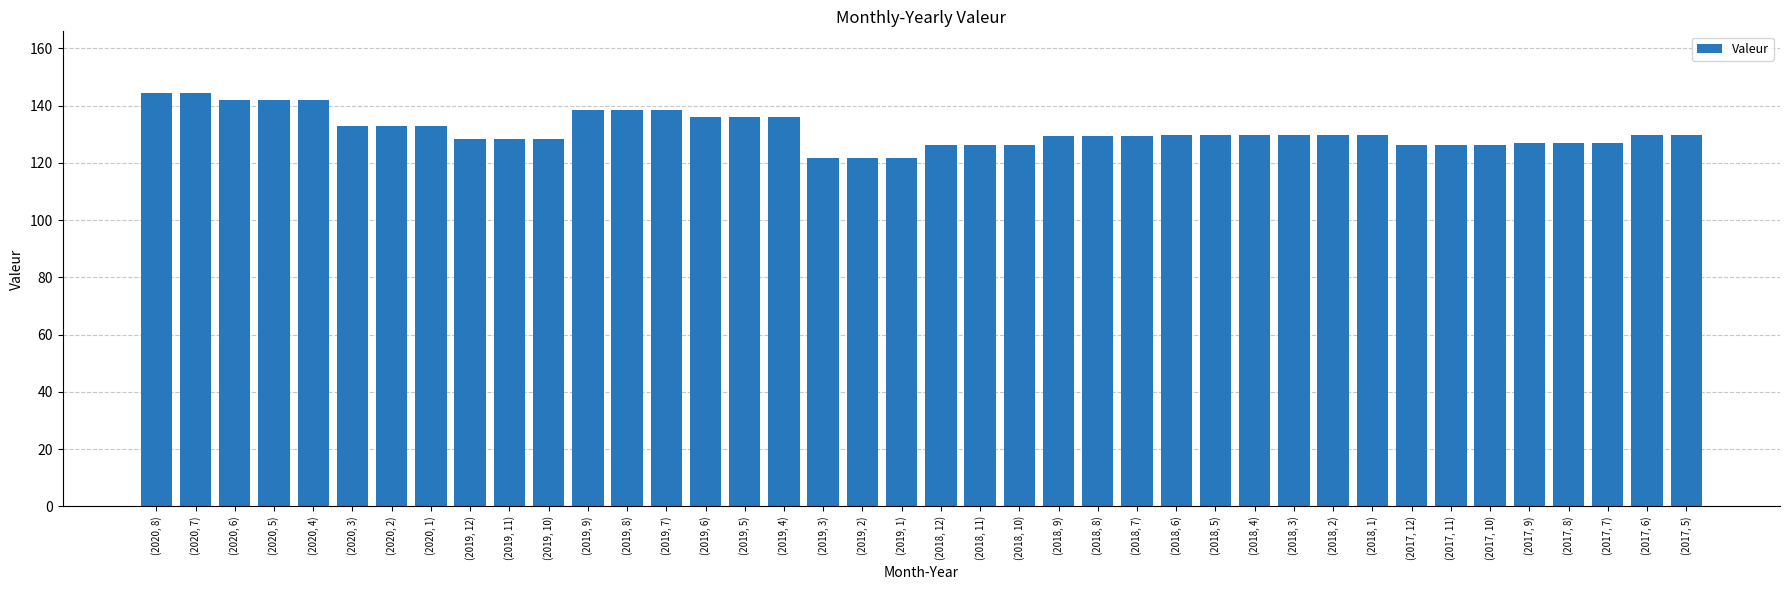

What is the difference between the values at (2020, 4) and (2018, 4)?

12.4